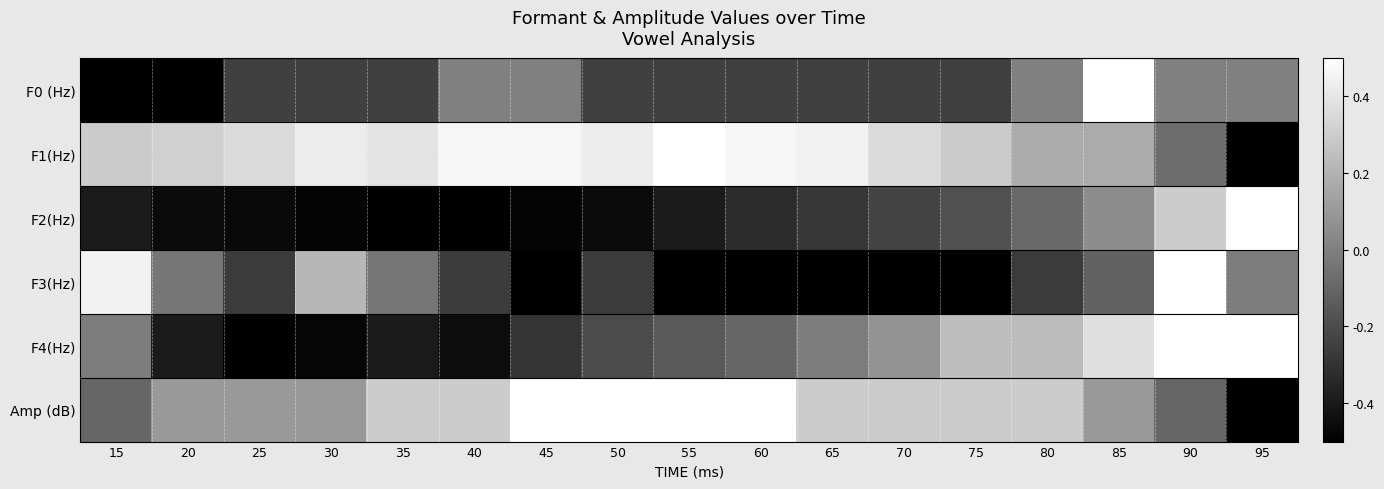

Rank the series at 85 from lowest to highest value.

F3(Hz), F2(Hz), Amp (dB), F1(Hz), F4(Hz), F0 (Hz)